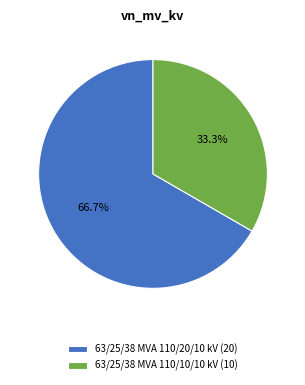

To the nearest percent, what portion does 63/25/38 MVA 110/10/10 kV represent?

33%